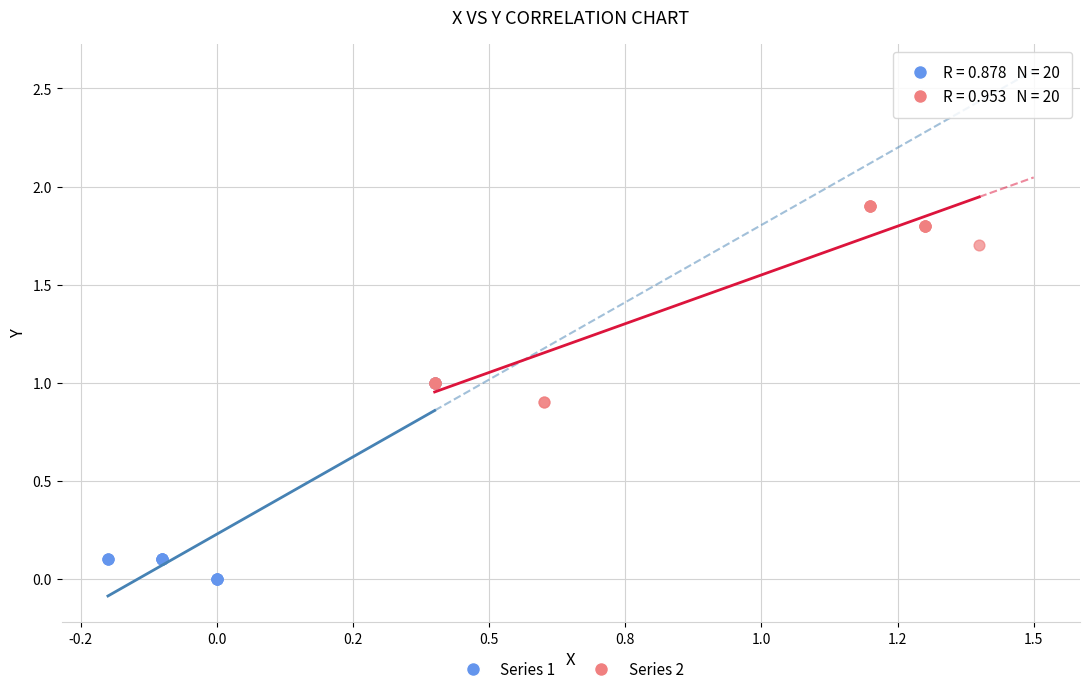

Which series reaches the minimum Y coordinate?

Series 1